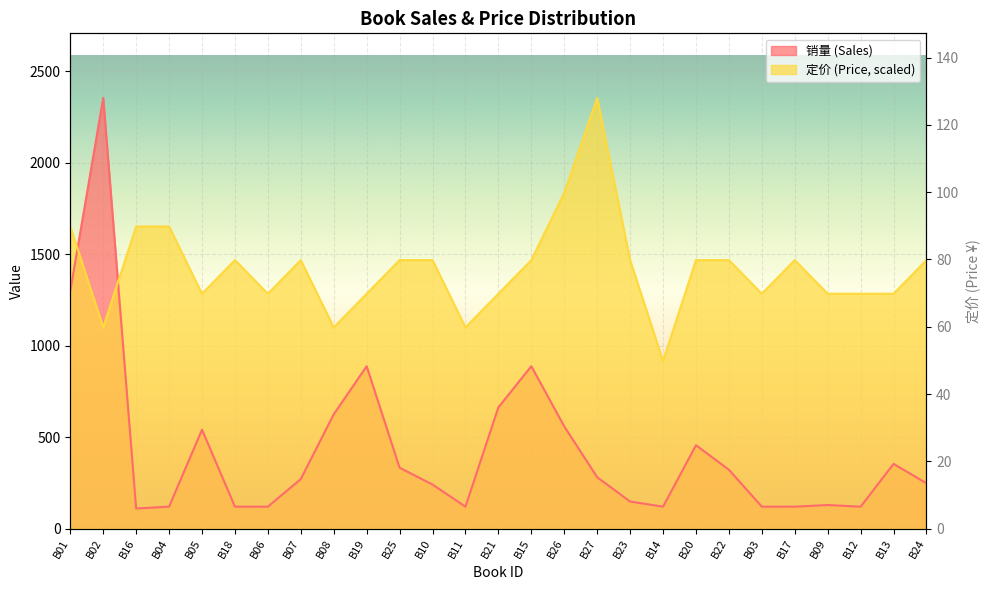

In 销量, how many points are lower than both neighbors (excluding endpoints)?

4